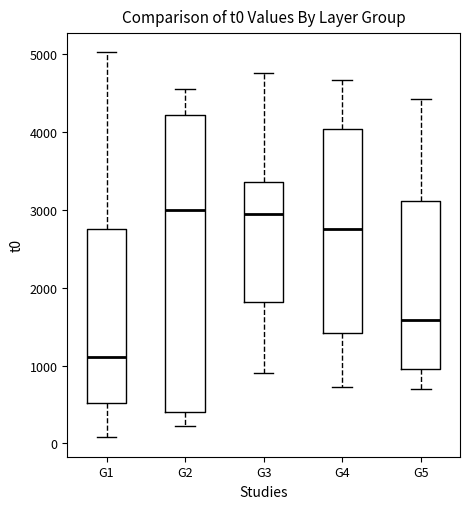

Reading left to right, transcribe this box plot: for each box, give where its median line is, the range the box spans, and where its two whiskers end, as read against the y-axis. The values are not printed on the chart, so give them approximately, as read against the axis.

G1: median 1100, box 500 to 2700, whiskers 100 to 5000
G2: median 3000, box 400 to 4200, whiskers 200 to 4500
G3: median 2900, box 1800 to 3400, whiskers 900 to 4800
G4: median 2800, box 1400 to 4000, whiskers 700 to 4700
G5: median 1600, box 1000 to 3100, whiskers 700 to 4400